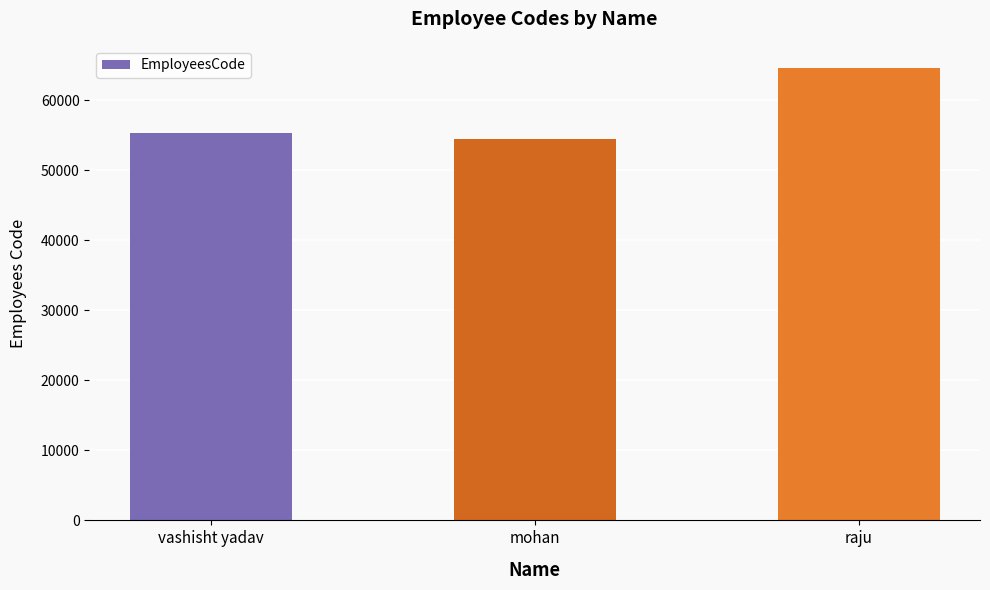

How many bars are there in total?

3